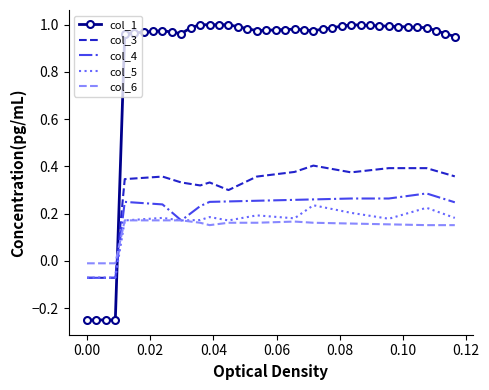

Which series has the widest spread of values?

col_1